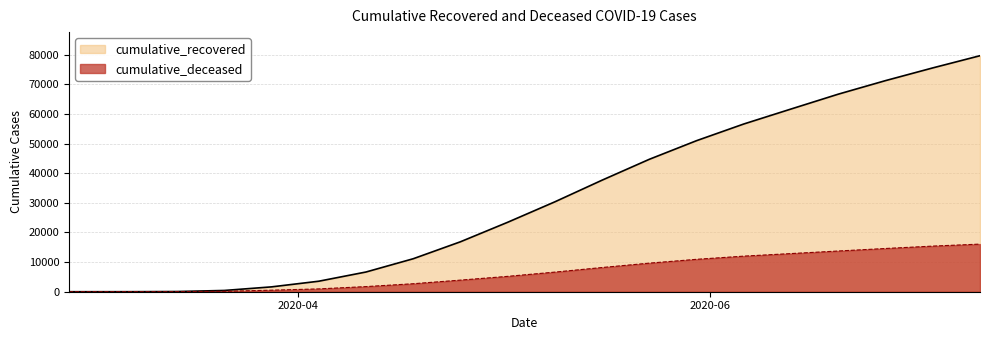

True or false: cumulative_deceased and cumulative_recovered cross at least once.

False